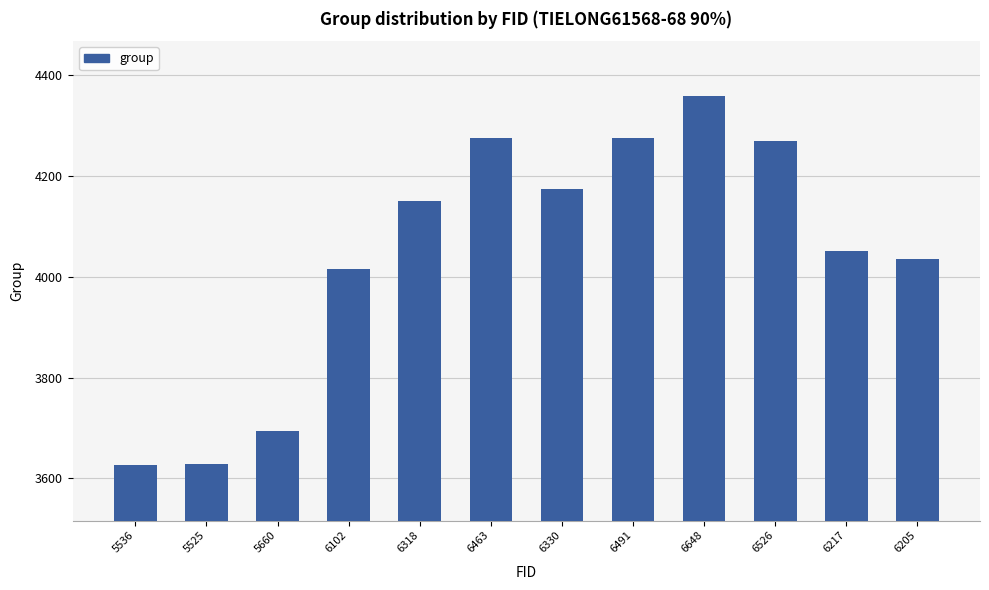

At which category does the chart reach its peak across all series?

6648